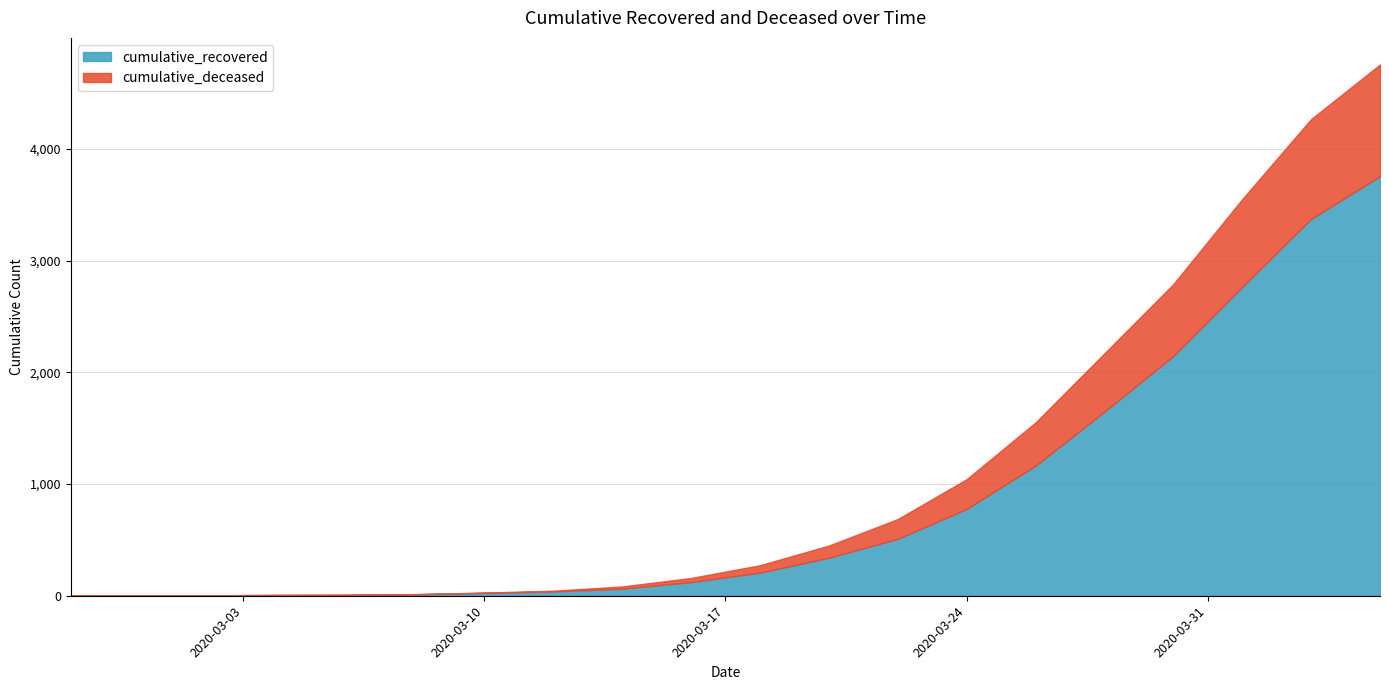

What is the maximum value shown in the chart?

3756